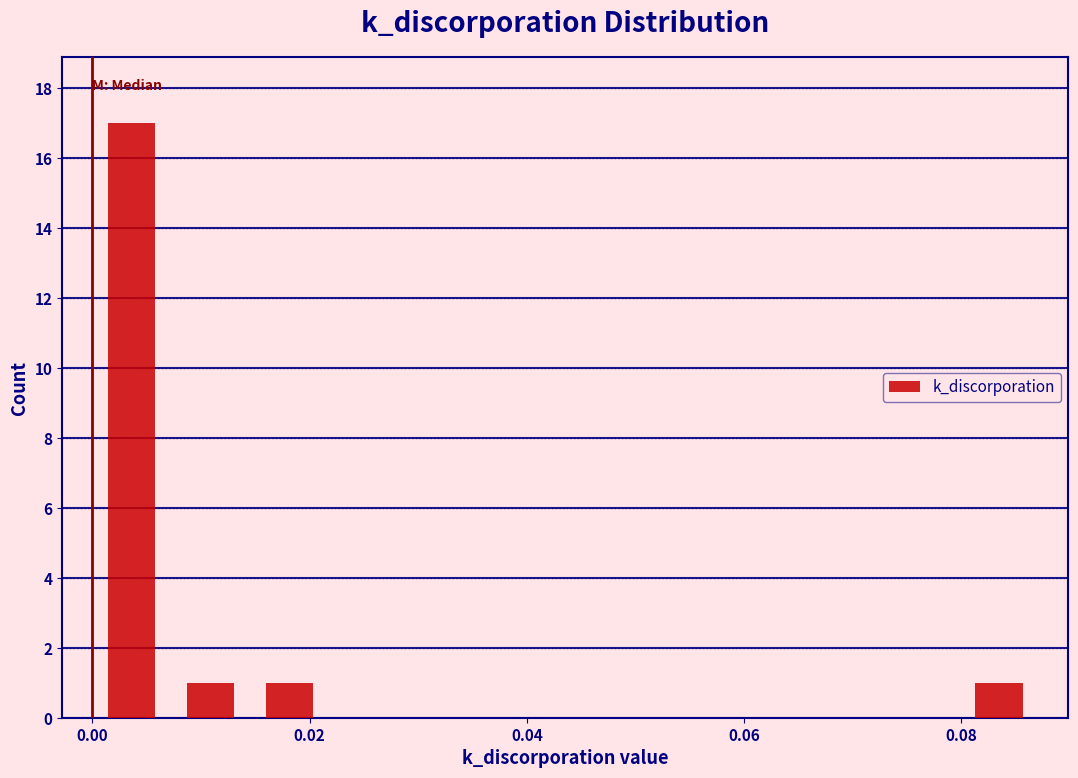

Around what value on the x-axis is the tallest bar? Give the approximate position of its centre, as read against the axis.

0.004